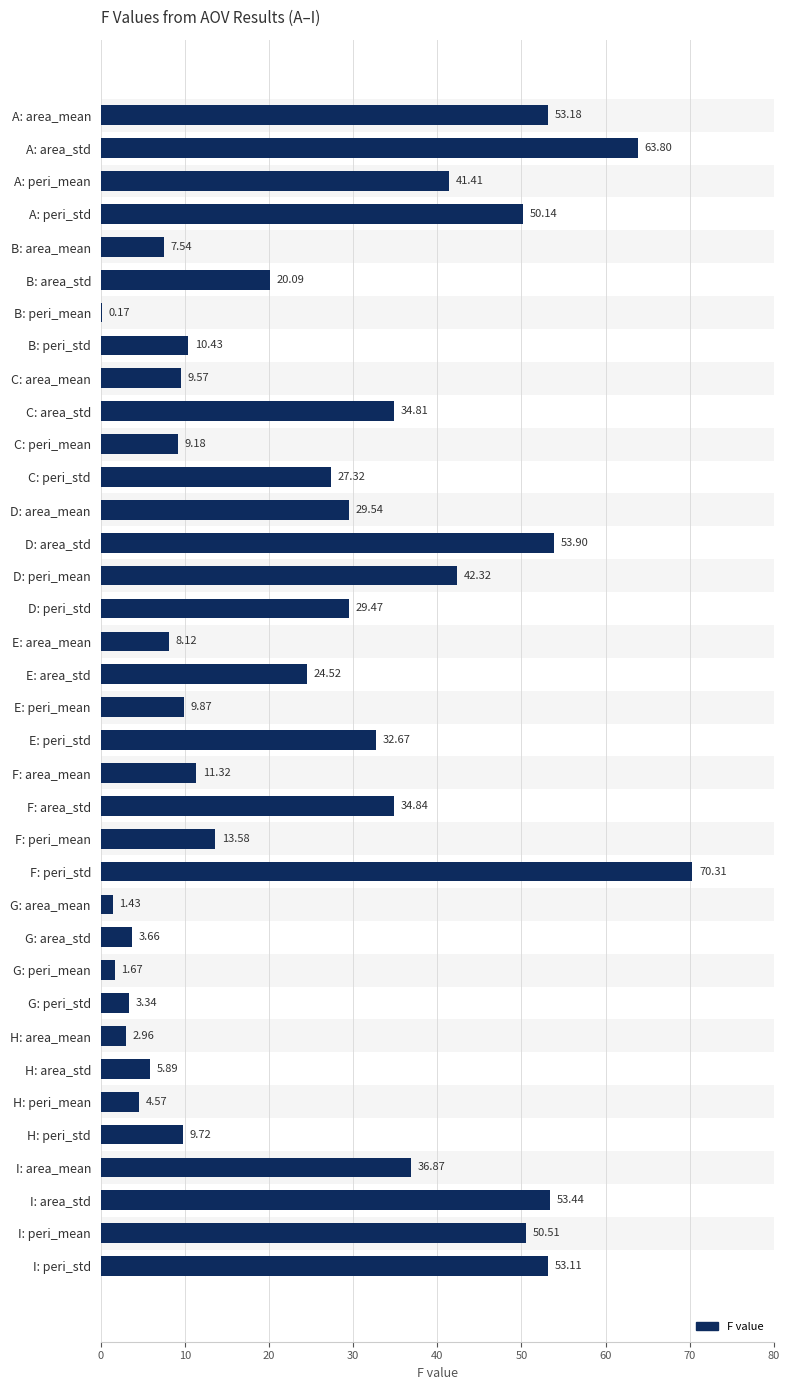

What is the maximum value shown in the chart?

70.3